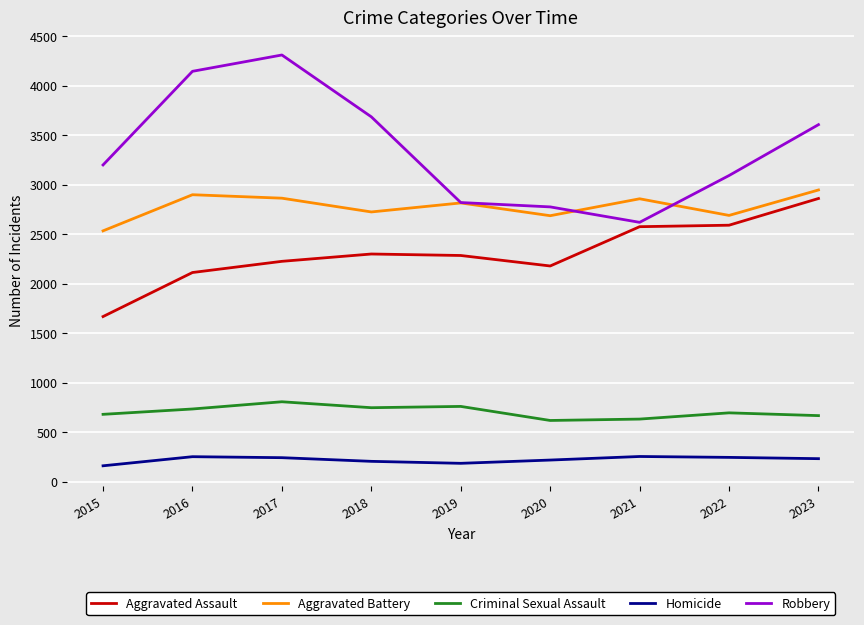

What is the spread (max minus min) of values at 2021?

2604